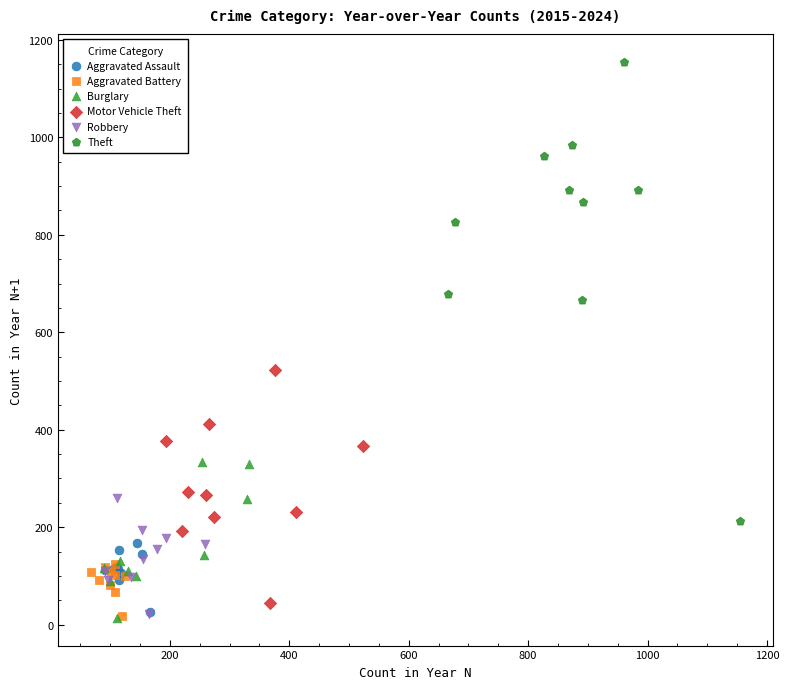

Which series has the largest Y range (max minus min)?

Theft